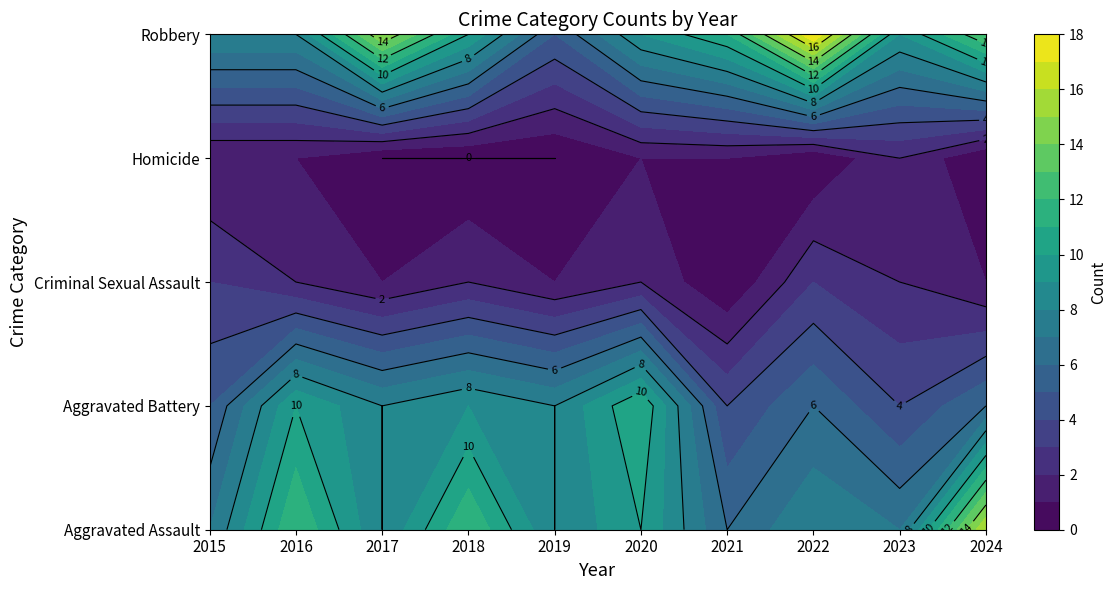

What is the difference between the Criminal Sexual Assault values at 2022 and 2024?

2